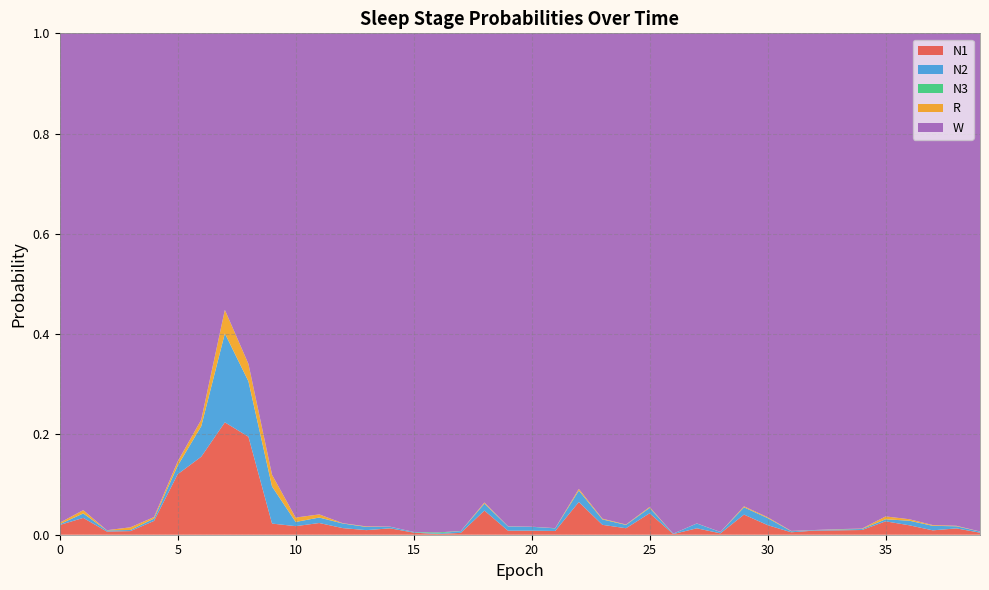

Reading left to right, transcribe all the data shown in this chart.

N1: 0=0.0	1=0.0	2=0.0	3=0.0	4=0.0	5=0.1	6=0.2	7=0.2	8=0.2	9=0.0	10=0.0	11=0.0	12=0.0	13=0.0	14=0.0	15=0.0	16=0.0	17=0.0	18=0.0	19=0.0	20=0.0	21=0.0	22=0.1	23=0.0	24=0.0	25=0.0	26=0.0	27=0.0	28=0.0	29=0.0	30=0.0	31=0.0	32=0.0	33=0.0	34=0.0	35=0.0	36=0.0	37=0.0	38=0.0	39=0.0
N2: 0=0.0	1=0.0	2=0.0	3=0.0	4=0.0	5=0.0	6=0.1	7=0.2	8=0.1	9=0.1	10=0.0	11=0.0	12=0.0	13=0.0	14=0.0	15=0.0	16=0.0	17=0.0	18=0.0	19=0.0	20=0.0	21=0.0	22=0.0	23=0.0	24=0.0	25=0.0	26=0.0	27=0.0	28=0.0	29=0.0	30=0.0	31=0.0	32=0.0	33=0.0	34=0.0	35=0.0	36=0.0	37=0.0	38=0.0	39=0.0
N3: 0=0.0	1=0.0	2=0.0	3=0.0	4=0.0	5=0.0	6=0.0	7=0.0	8=0.0	9=0.0	10=0.0	11=0.0	12=0.0	13=0.0	14=0.0	15=0.0	16=0.0	17=0.0	18=0.0	19=0.0	20=0.0	21=0.0	22=0.0	23=0.0	24=0.0	25=0.0	26=0.0	27=0.0	28=0.0	29=0.0	30=0.0	31=0.0	32=0.0	33=0.0	34=0.0	35=0.0	36=0.0	37=0.0	38=0.0	39=0.0
R: 0=0.0	1=0.0	2=0.0	3=0.0	4=0.0	5=0.0	6=0.0	7=0.0	8=0.0	9=0.0	10=0.0	11=0.0	12=0.0	13=0.0	14=0.0	15=0.0	16=0.0	17=0.0	18=0.0	19=0.0	20=0.0	21=0.0	22=0.0	23=0.0	24=0.0	25=0.0	26=0.0	27=0.0	28=0.0	29=0.0	30=0.0	31=0.0	32=0.0	33=0.0	34=0.0	35=0.0	36=0.0	37=0.0	38=0.0	39=0.0
W: 0=1.0	1=1.0	2=1.0	3=1.0	4=1.0	5=0.9	6=0.8	7=0.6	8=0.7	9=0.9	10=1.0	11=1.0	12=1.0	13=1.0	14=1.0	15=1.0	16=1.0	17=1.0	18=0.9	19=1.0	20=1.0	21=1.0	22=0.9	23=1.0	24=1.0	25=0.9	26=1.0	27=1.0	28=1.0	29=0.9	30=1.0	31=1.0	32=1.0	33=1.0	34=1.0	35=1.0	36=1.0	37=1.0	38=1.0	39=1.0